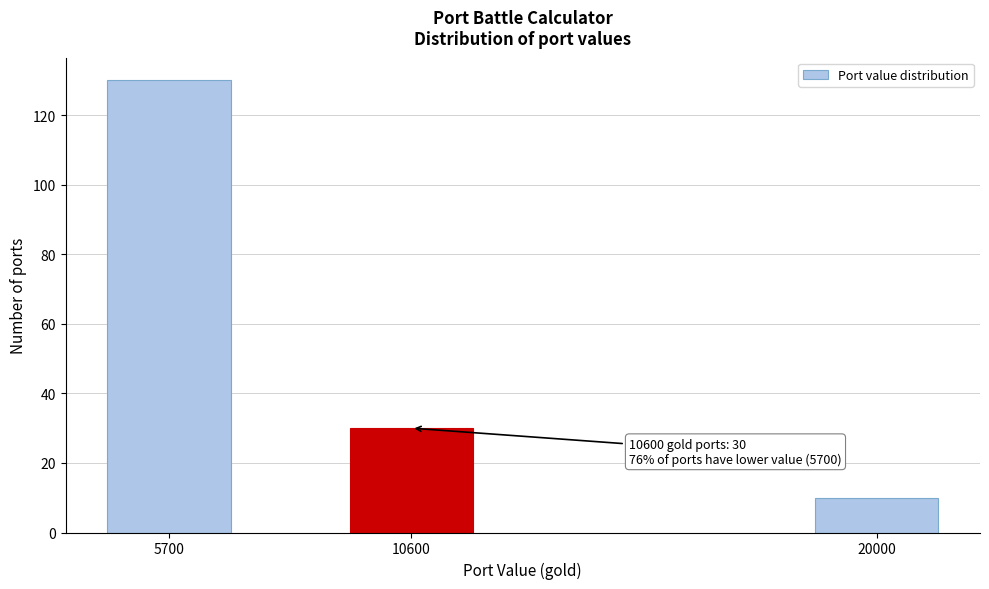

Reading left to right, transcribe all the data shown in this chart.

5700=130	10600=30	20000=10